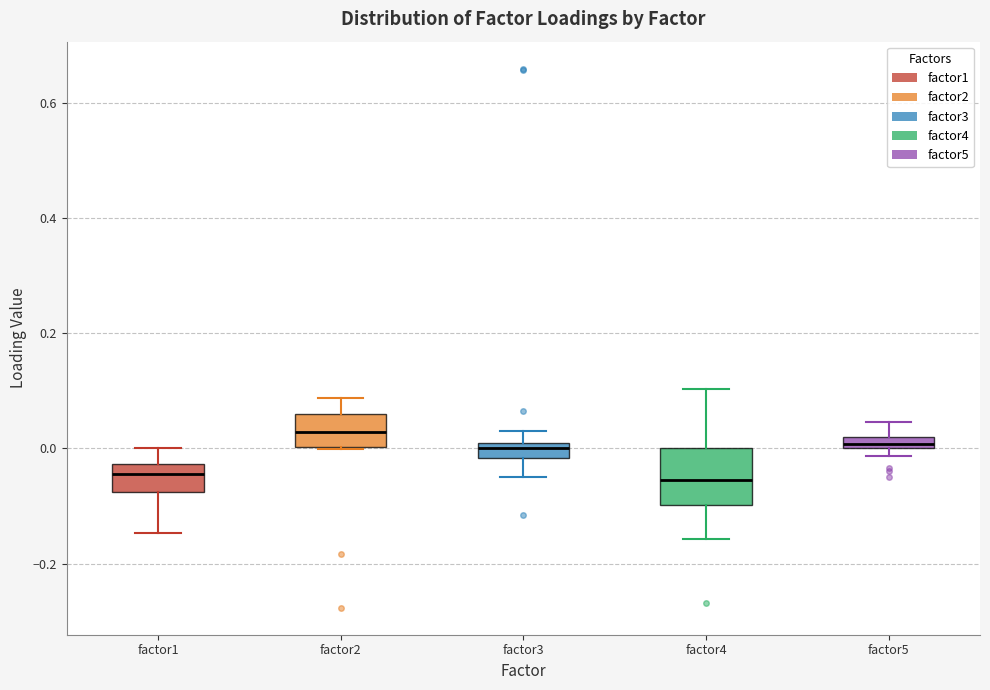

Which box is the tallest, from its lower edge to its upper edge?

factor4